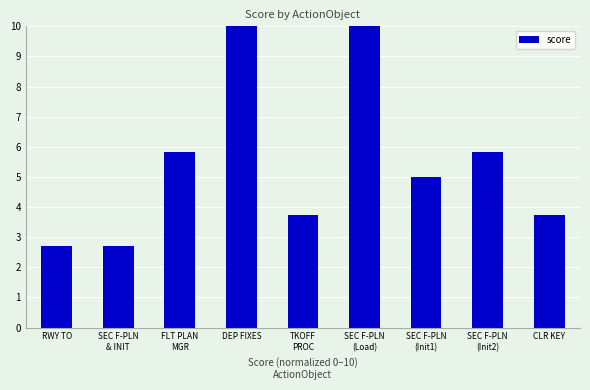

Between SEC F-PLN
(Init1) and RWY TO, which is larger?

SEC F-PLN
(Init1)